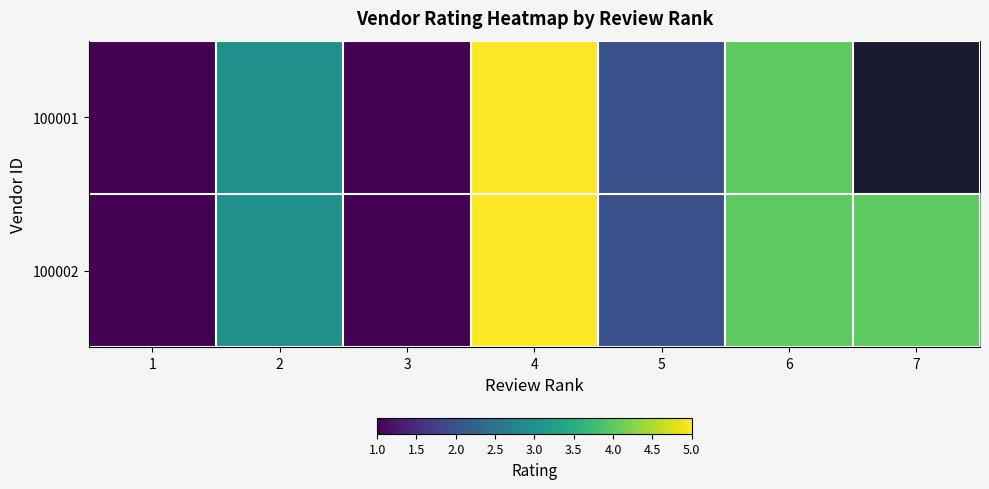

The value of 100002 at 6 is 1.9. True or false?

False